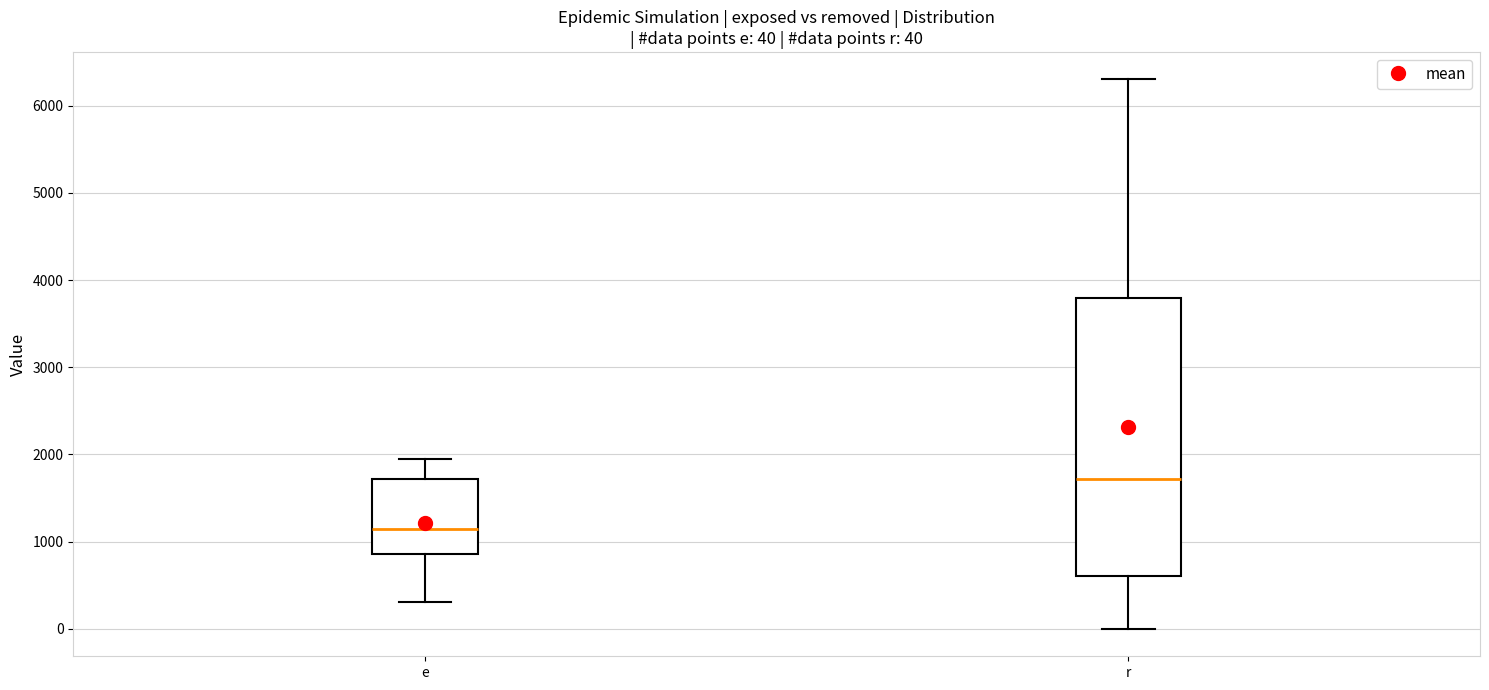

Which box has the lowest median line?

e